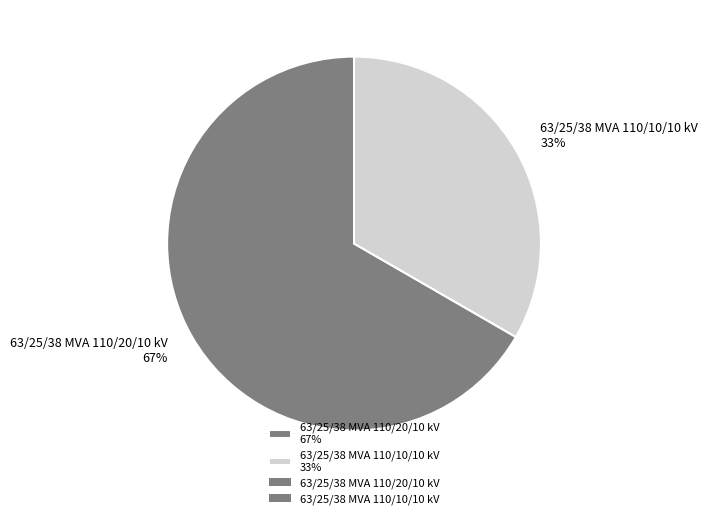

What is the majority slice?

63/25/38 MVA 110/20/10 kV